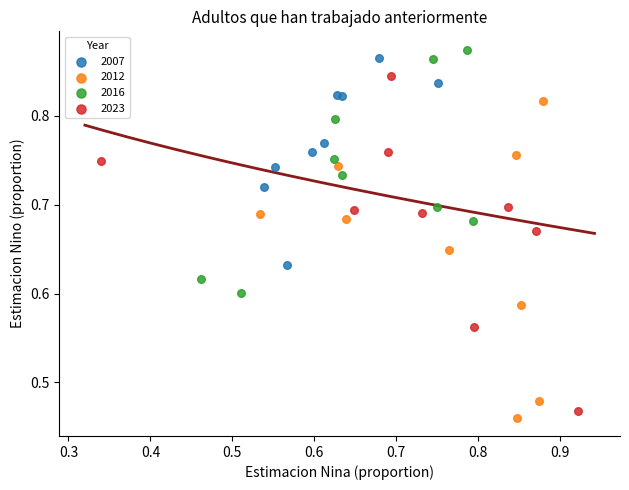

Which series has the widest spread of Y values?

2023